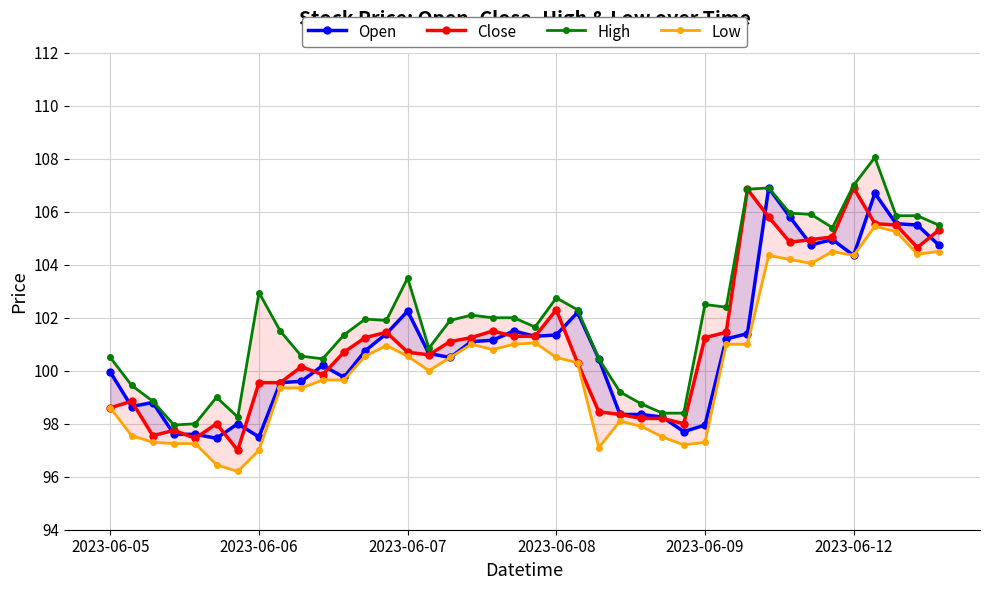

Where is Close nearest to the value 101?

16